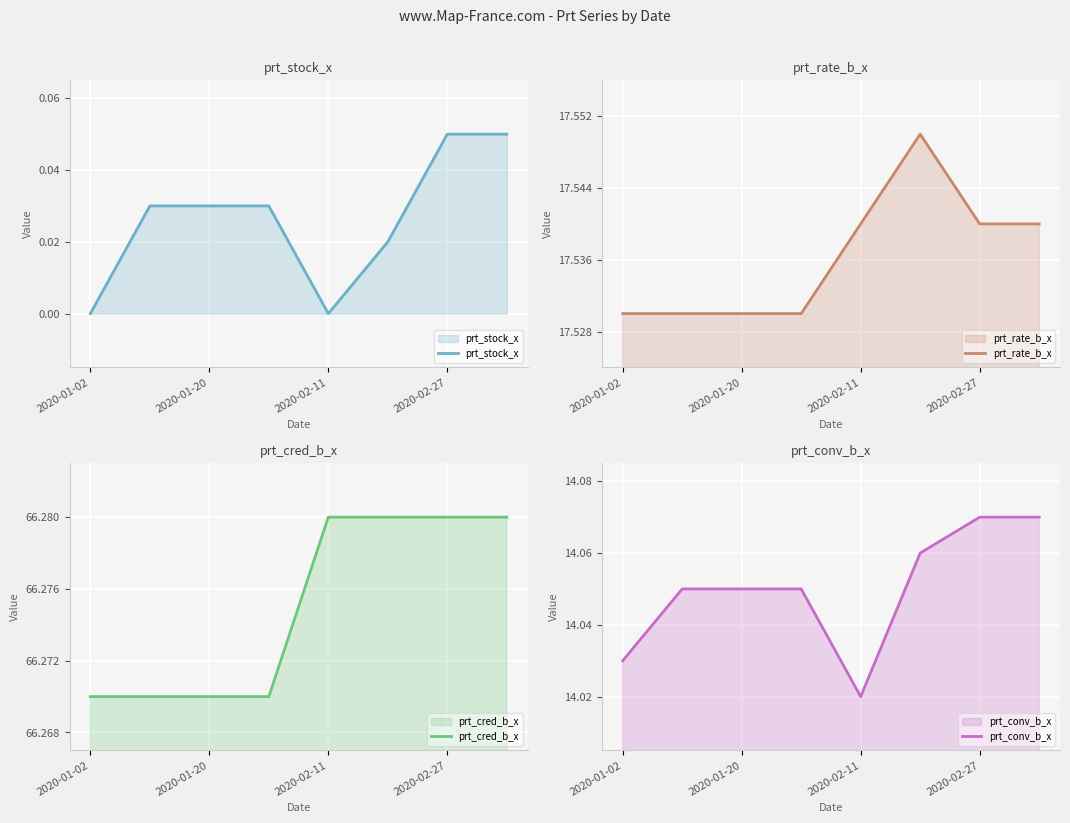

Reading left to right, what are all the values shown in this chart?

prt_stock_x: 0.0	0.0	0.0	0.0	0.0	0.0	0.1	0.1
prt_rate_b_x: 17.5	17.5	17.5	17.5	17.5	17.6	17.5	17.5
prt_cred_b_x: 66.3	66.3	66.3	66.3	66.3	66.3	66.3	66.3
prt_conv_b_x: 14.0	14.1	14.1	14.1	14.0	14.1	14.1	14.1